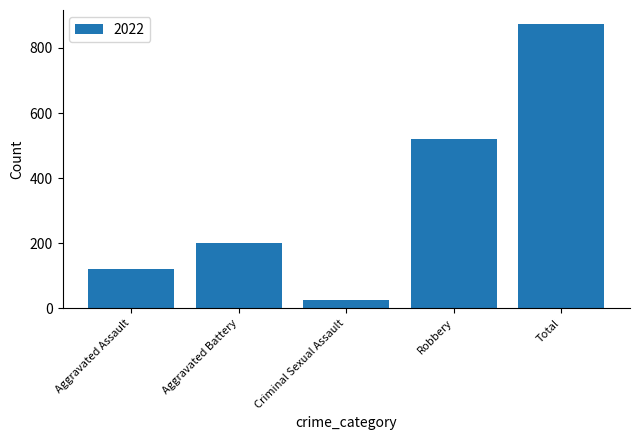

Where is the data nearest to the value 448?

Robbery